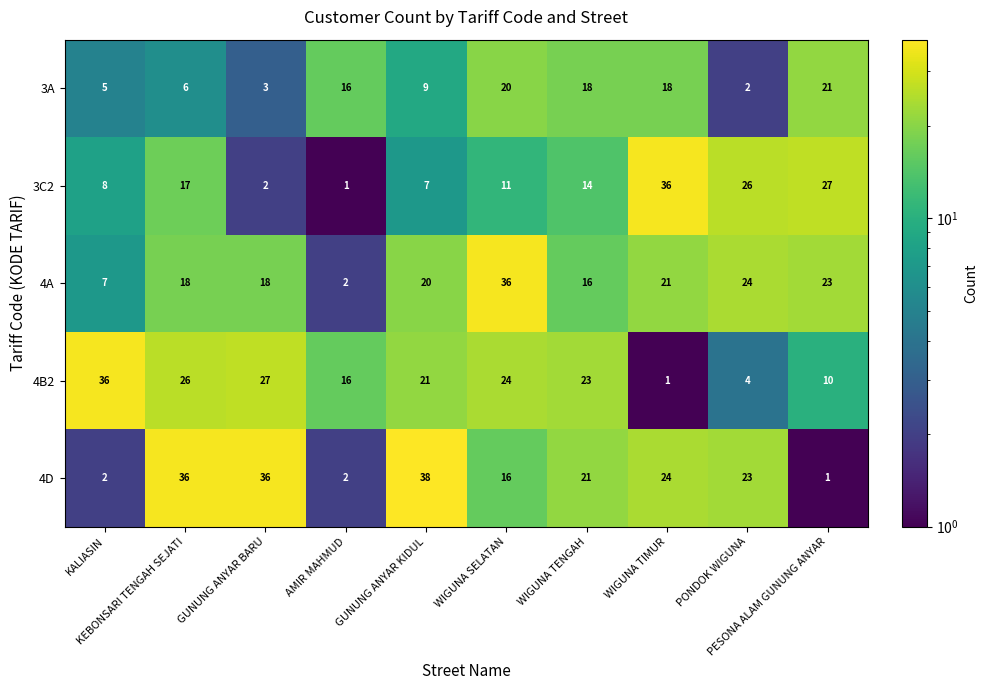

What is the greatest value displayed?

38